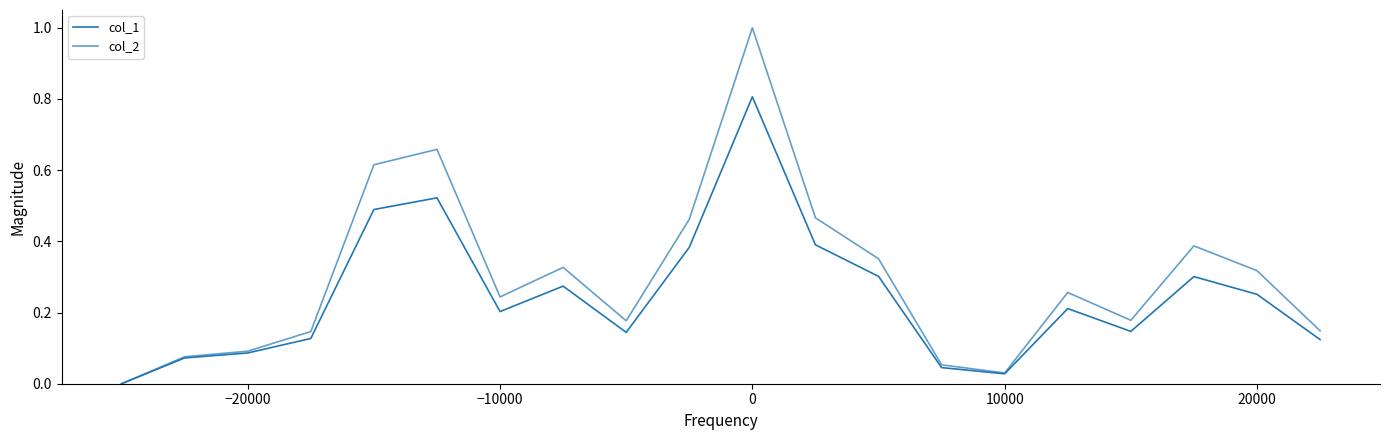

What is the value of the col_2 point at the 17th from the left?

0.2